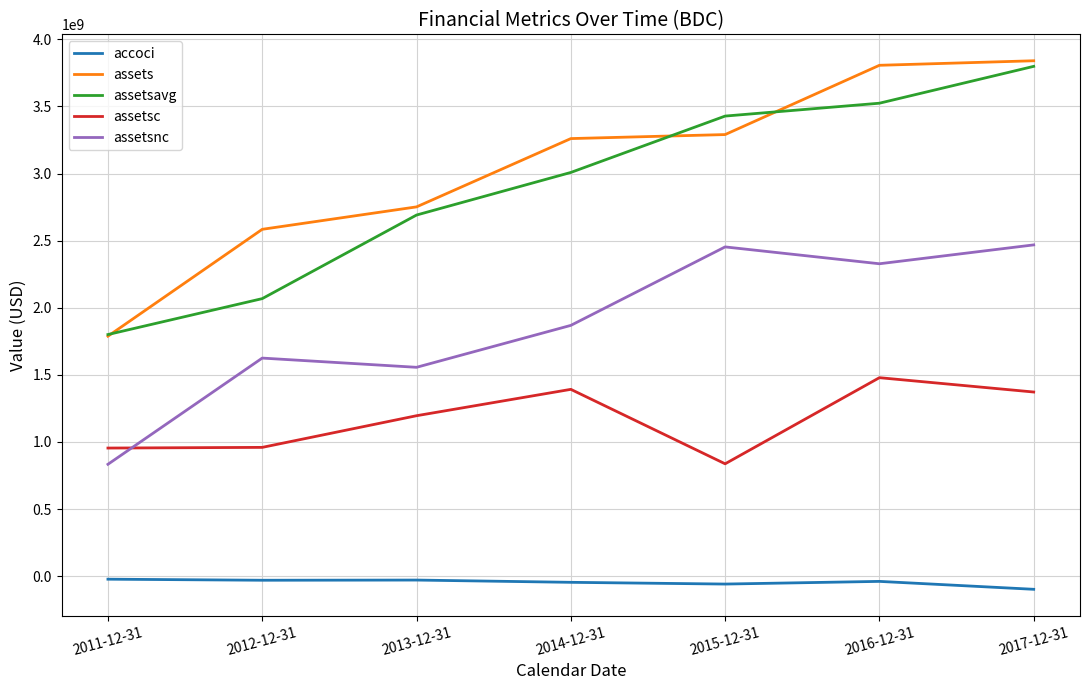

Does the chart display data point markers on the line(s)?

No